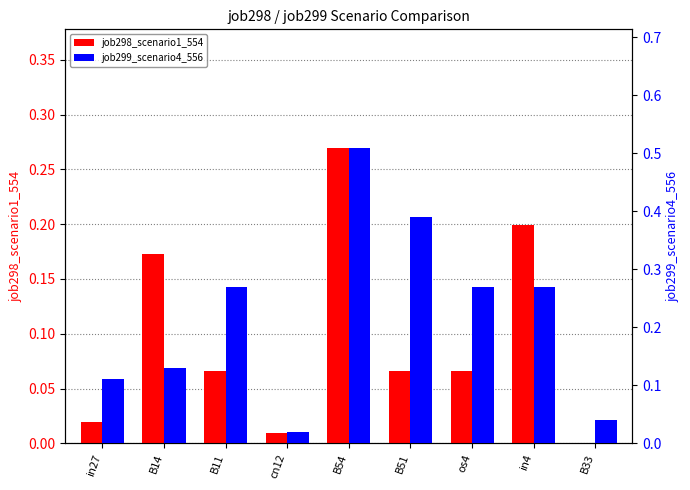

How many bars are there in each group?

2